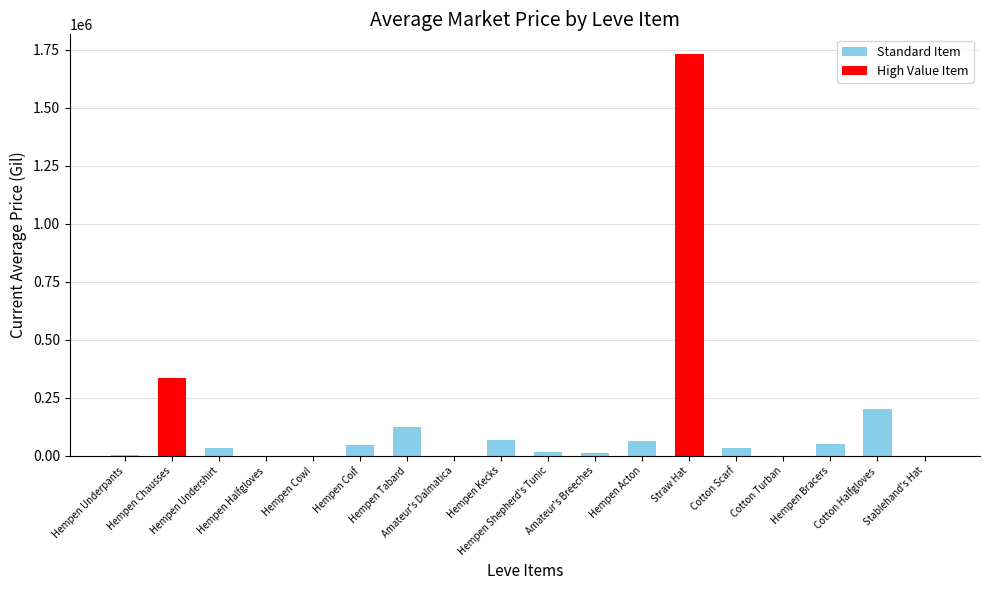

What is the sum of all values?

2716711.7